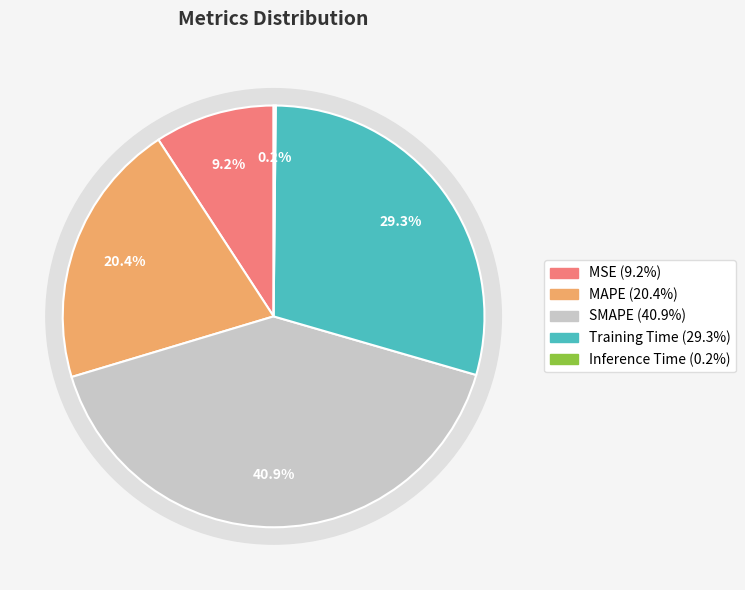

How many segments does this pie chart have?

5